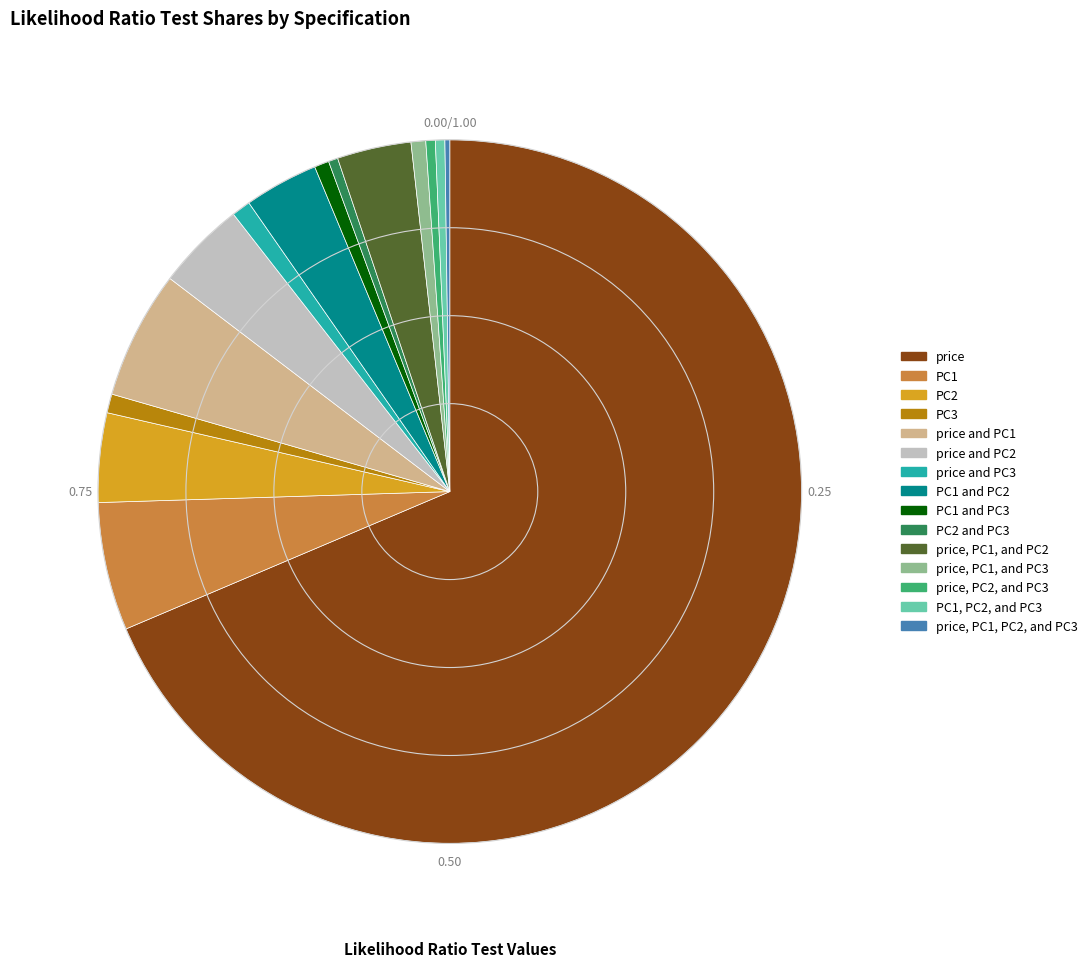

Is it true that price is 69% of the pie?

True